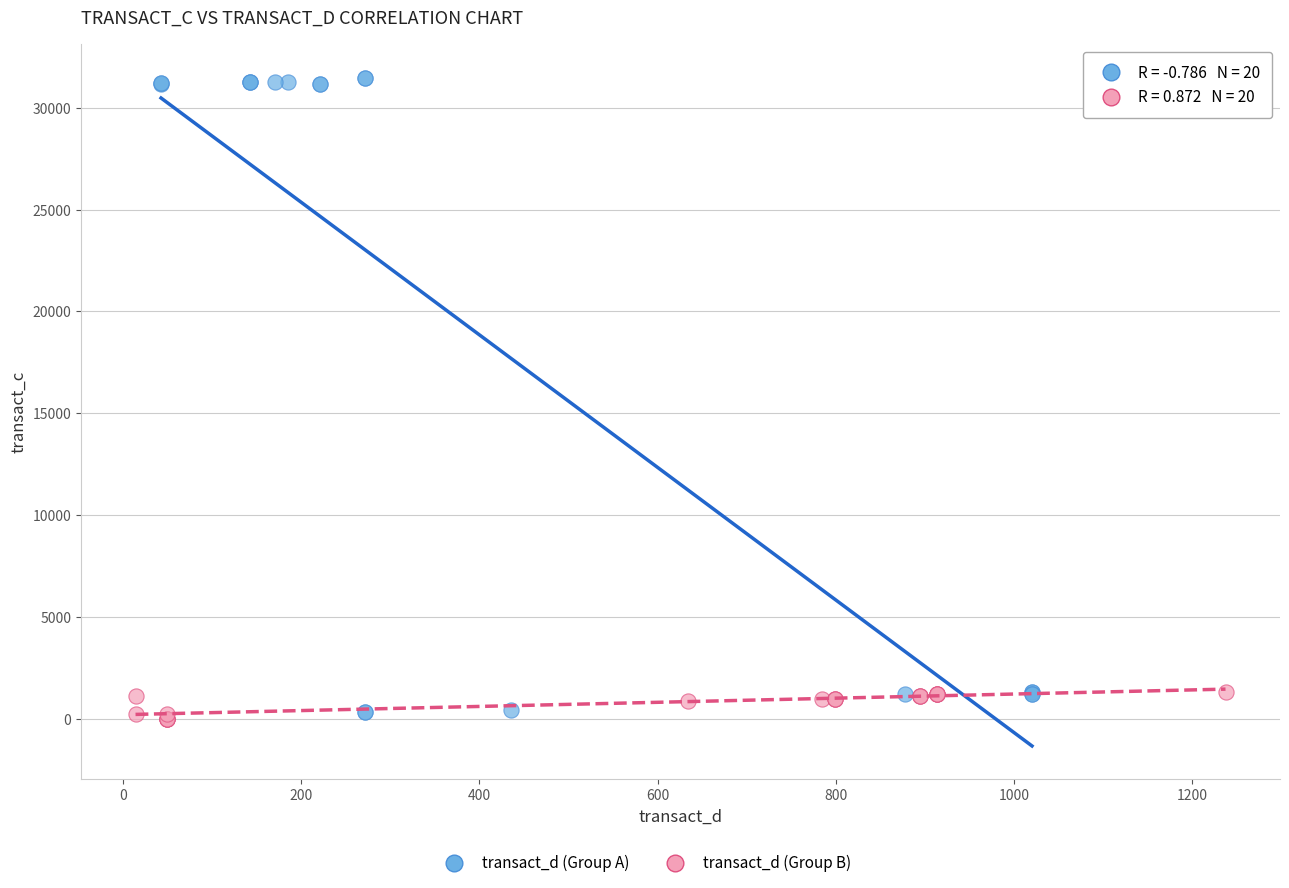

Which series has the widest spread of Y values?

transact_d (Group A)